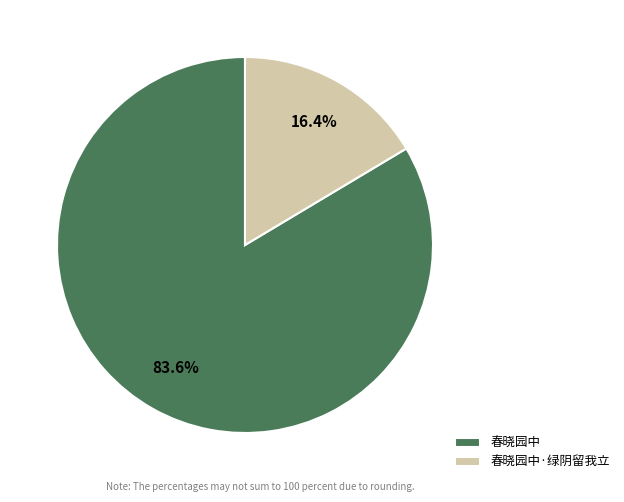

Between 春晓园中 and 春晓园中·绿阴留我立, which is larger?

春晓园中